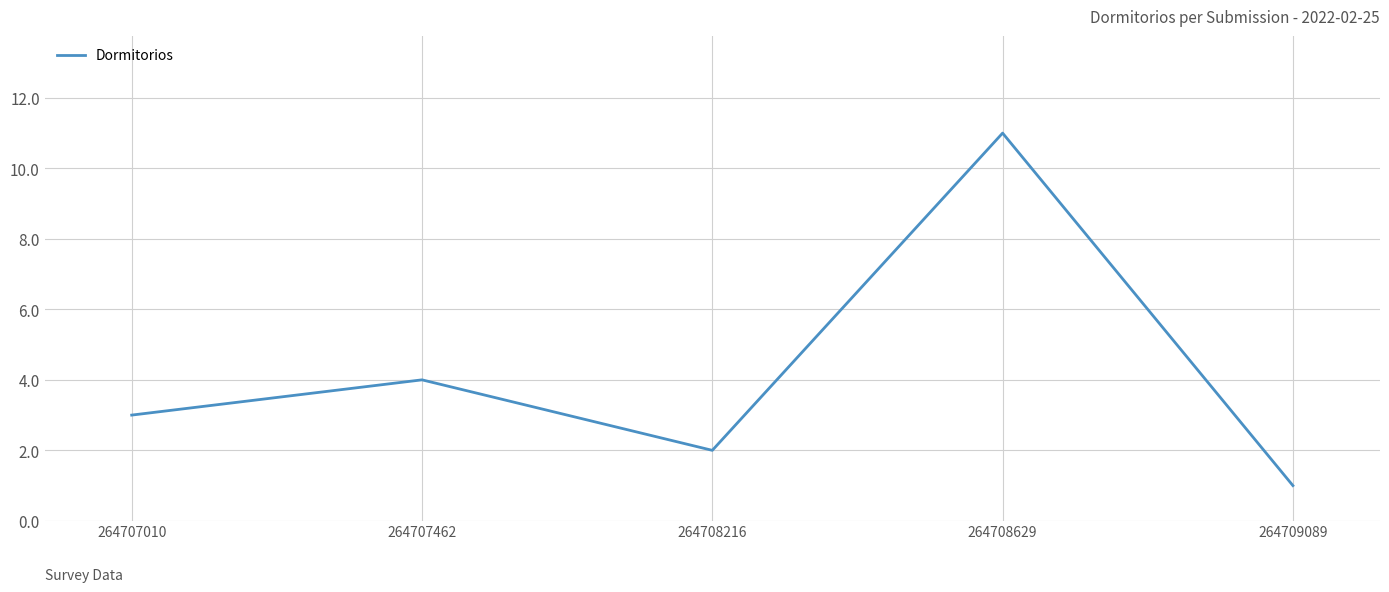

The chart shows a value of 15 at 264708629. True or false?

False